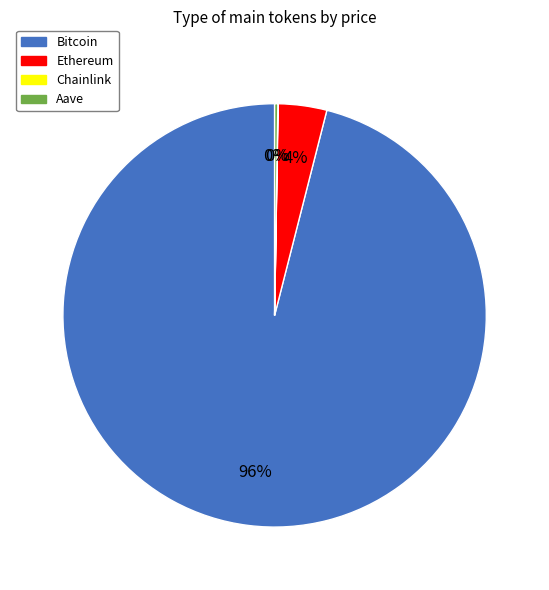

True or false: Bitcoin accounts for 96% of the total.

True